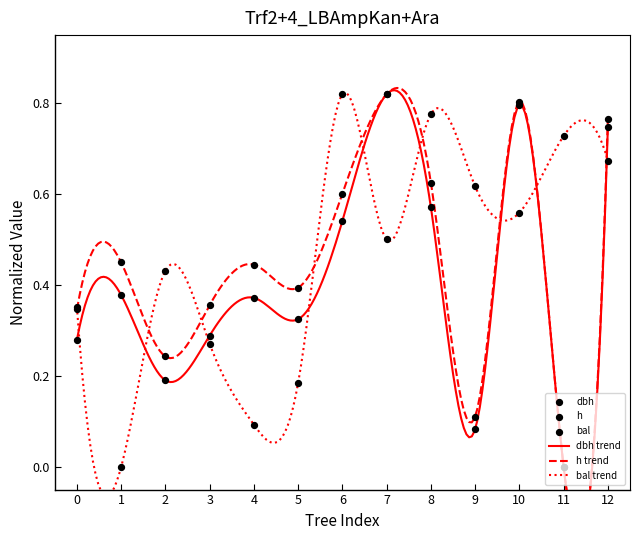

Which series reaches the minimum Y coordinate?

dbh